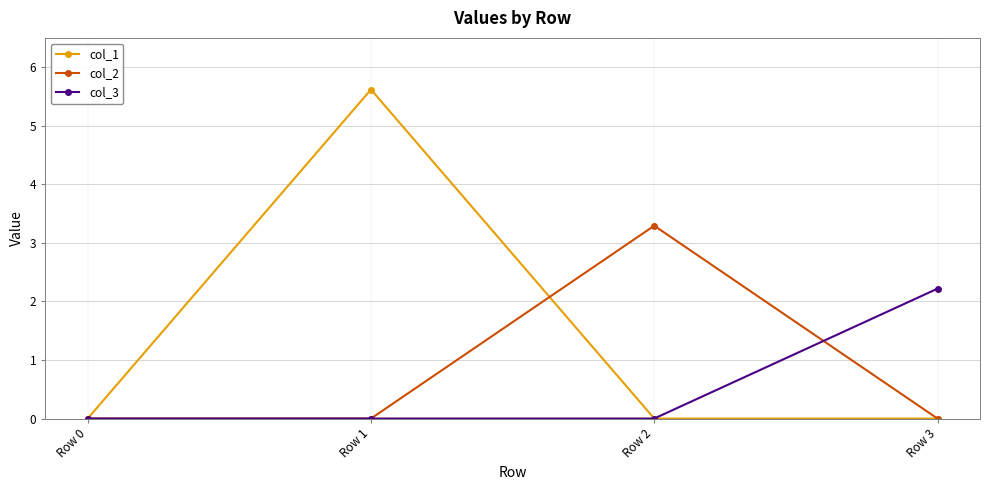

Reading right to left, what are all the values shown in this chart?

col_1: 0.0	0.0	5.6	0.0
col_2: 0.0	3.3	0.0	0.0
col_3: 2.2	0.0	0.0	0.0